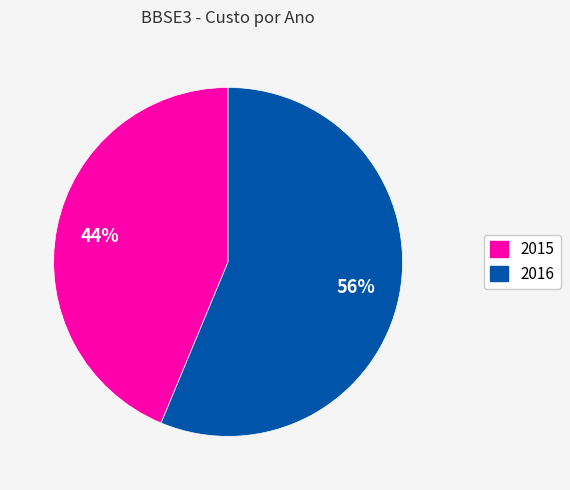

Is 2016 the majority of the pie?

Yes